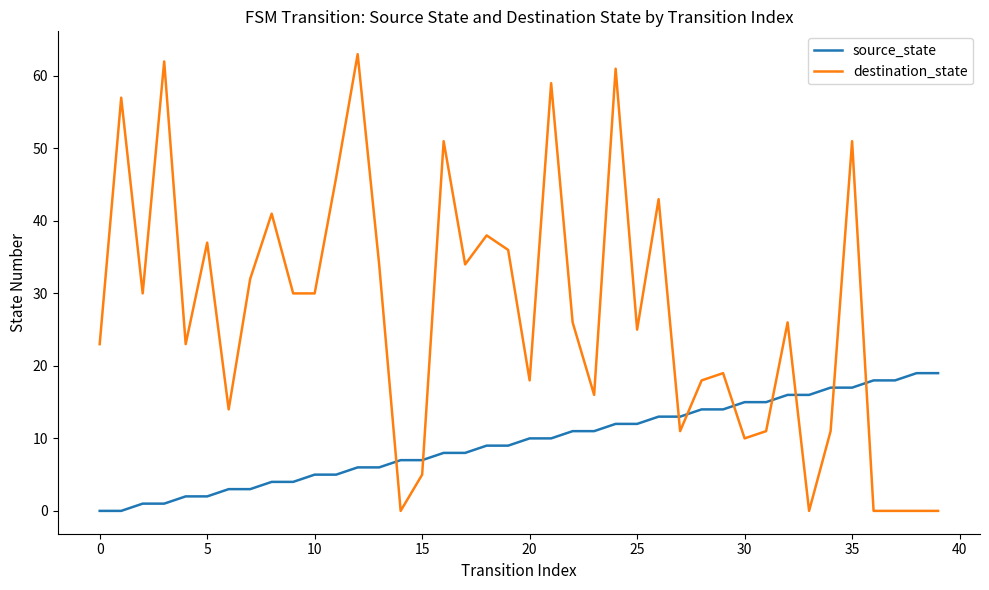

List the series in order of their peak value, lowest first.

source_state, destination_state